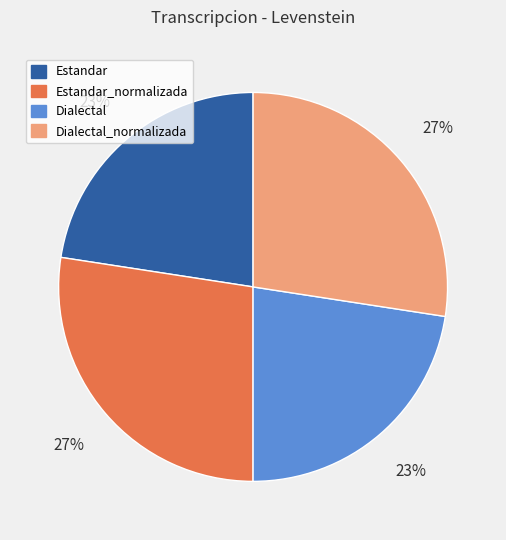

To the nearest percent, what portion does Dialectal_normalizada represent?

27%